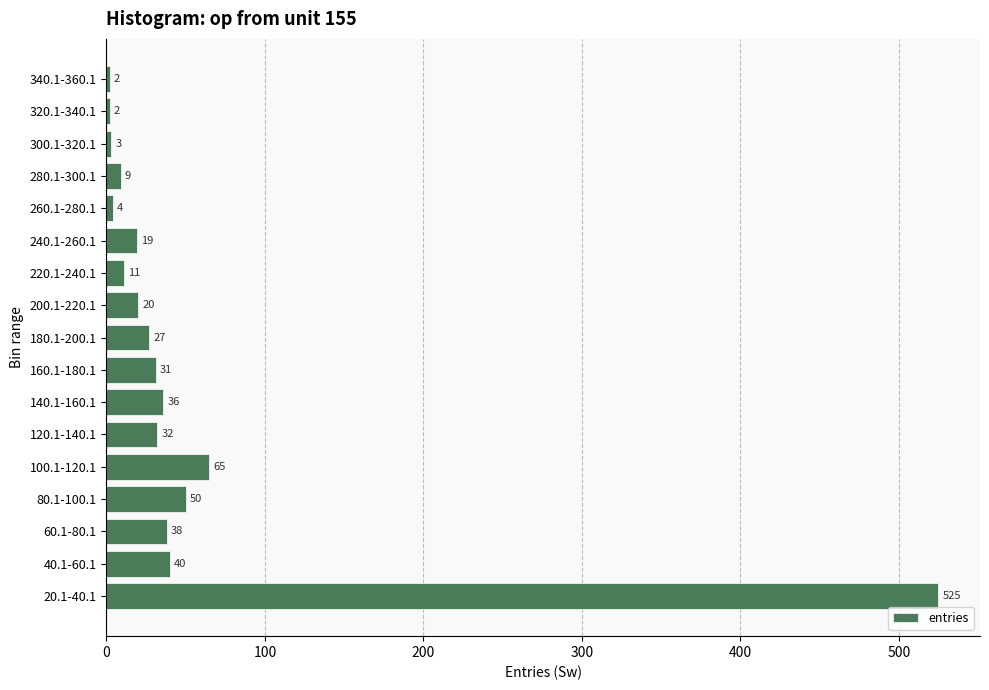

The value at 160.1-180.1 is 14. True or false?

False